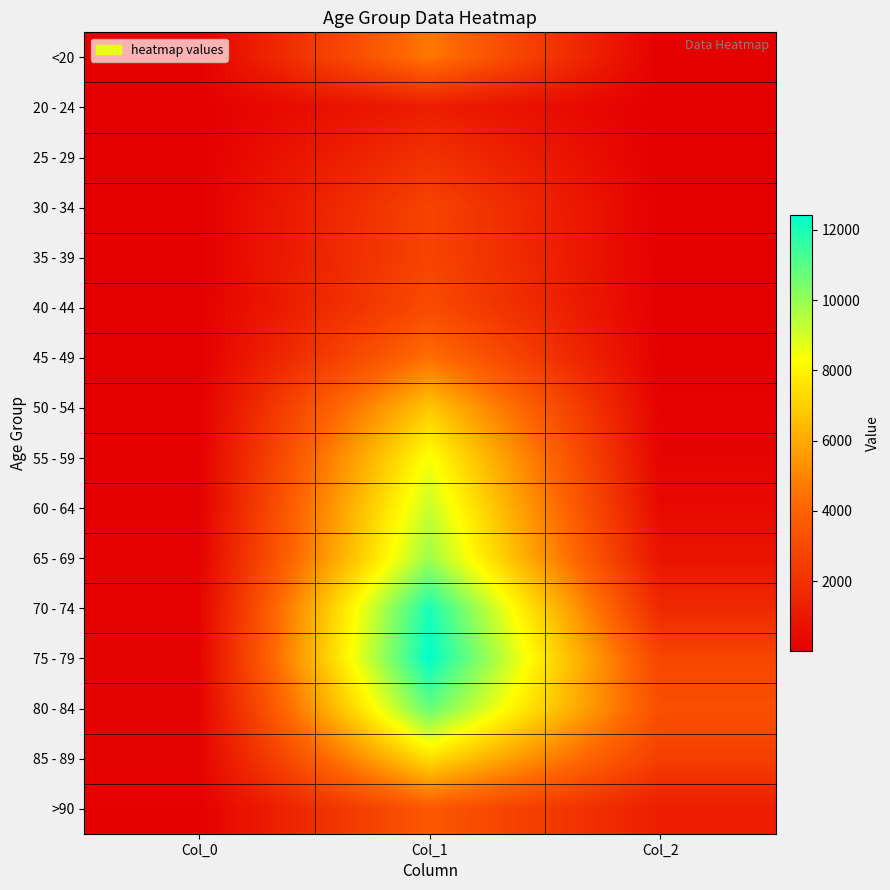

Which label corresponds to the largest value in the chart?

Col_1